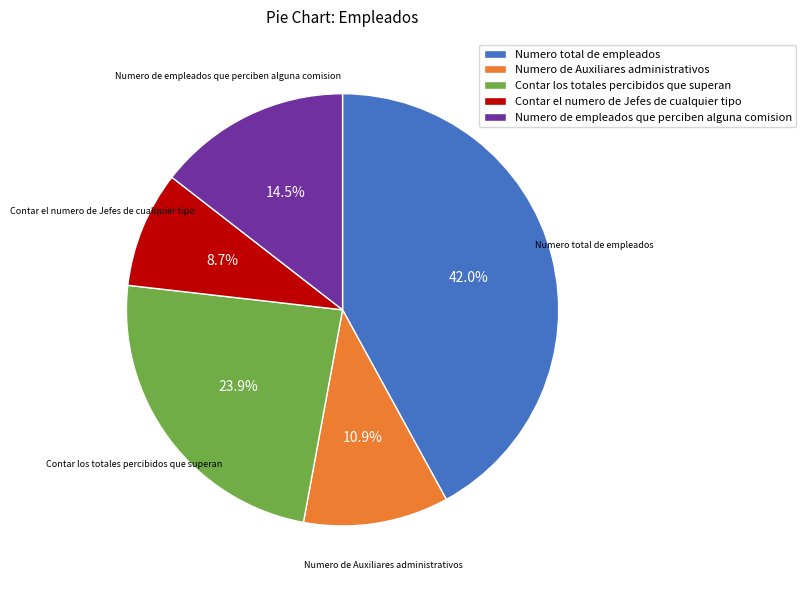

What is the total percentage of Contar los totales percibidos que superan and Numero total de empleados?

65.9%